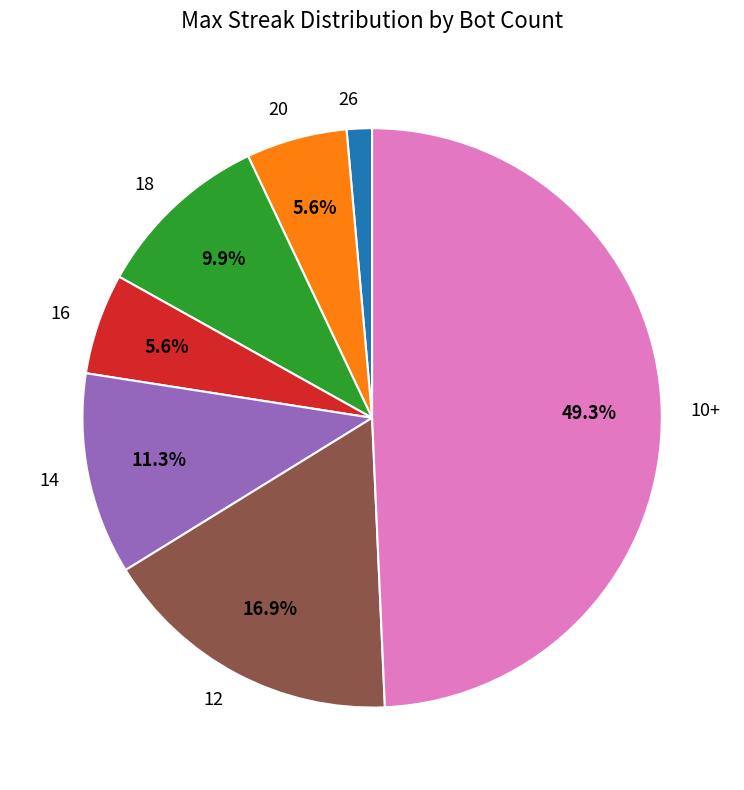

Which slice is the largest?

10+